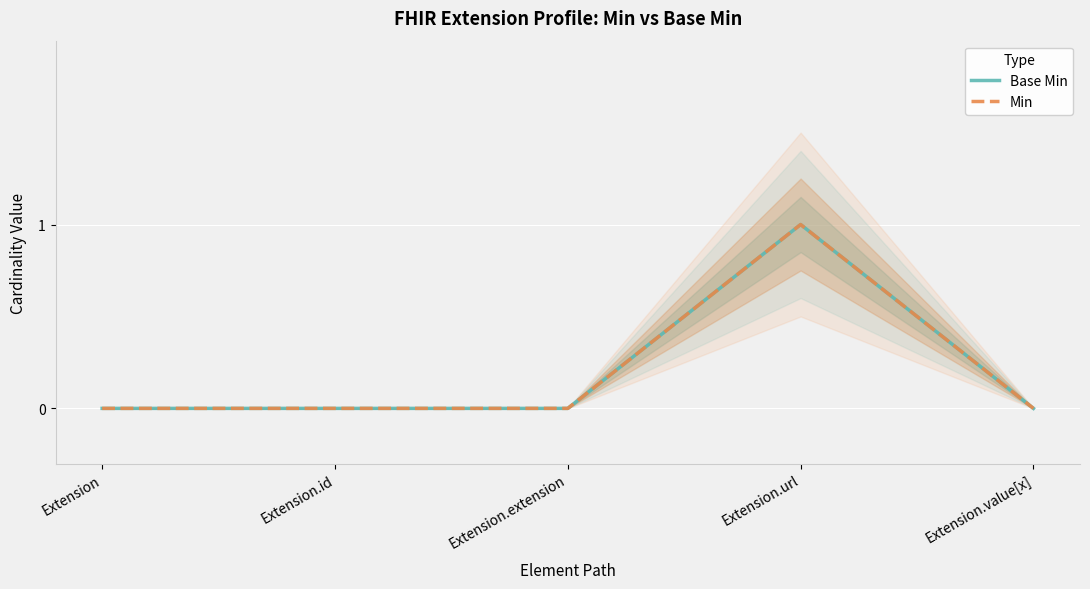

Which series has the widest spread of values?

Base Min